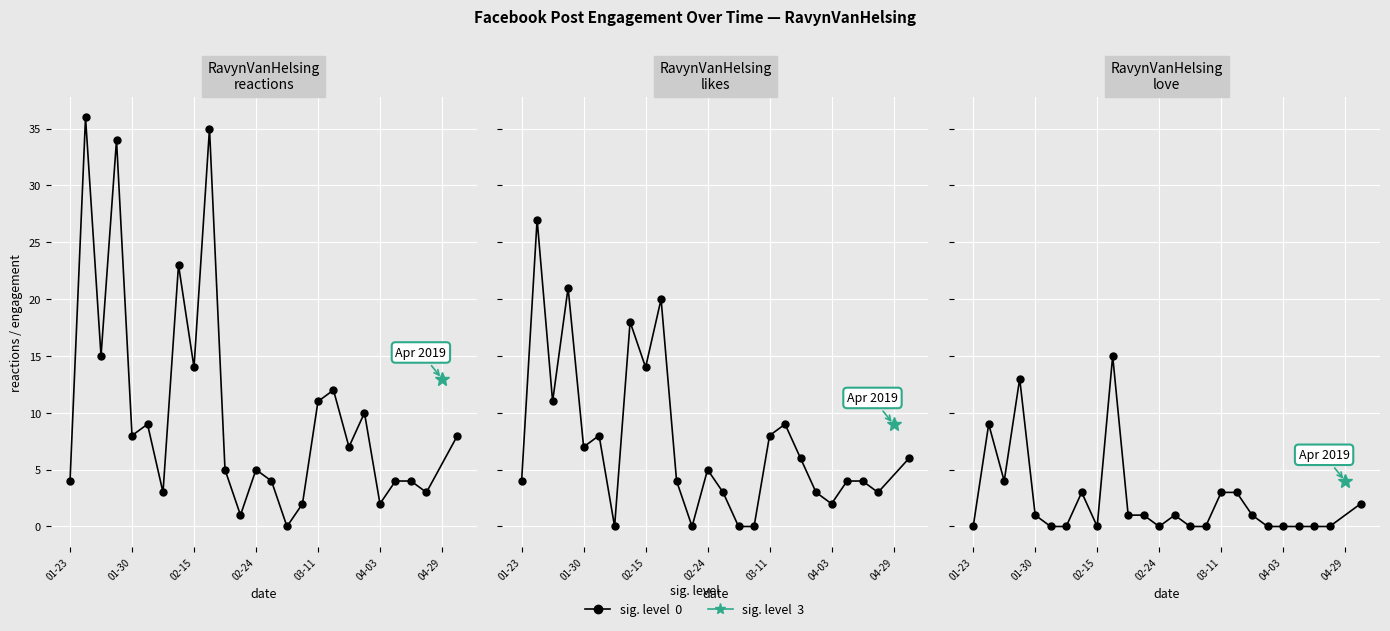

What is the label of the 13th point from the right?

02-24